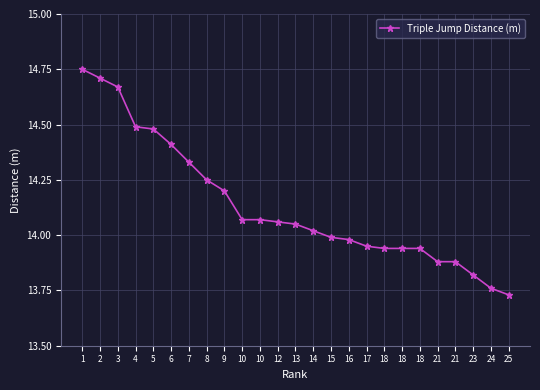

Rank the categories by value from lowest to highest.

25, 24, 23, 21, 21, 18, 18, 18, 17, 16, 15, 14, 13, 12, 10, 10, 9, 8, 7, 6, 5, 4, 3, 2, 1